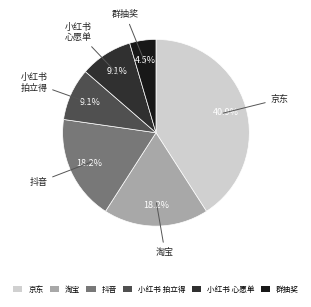

Between 群抽奖 and 京东, which is larger?

京东